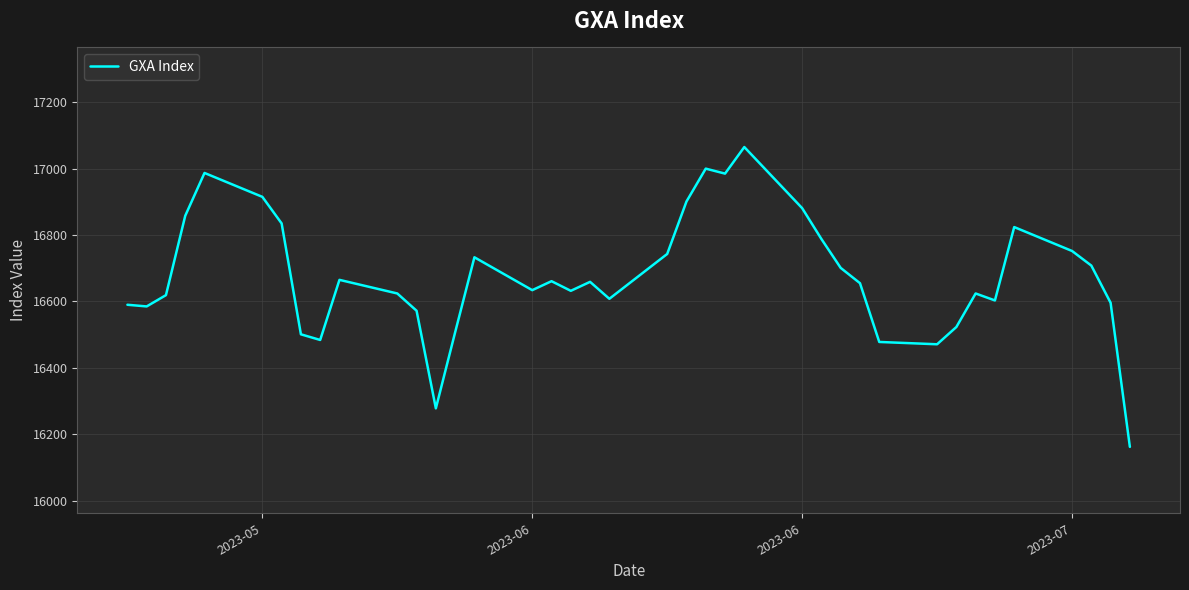

What is the average value?

16677